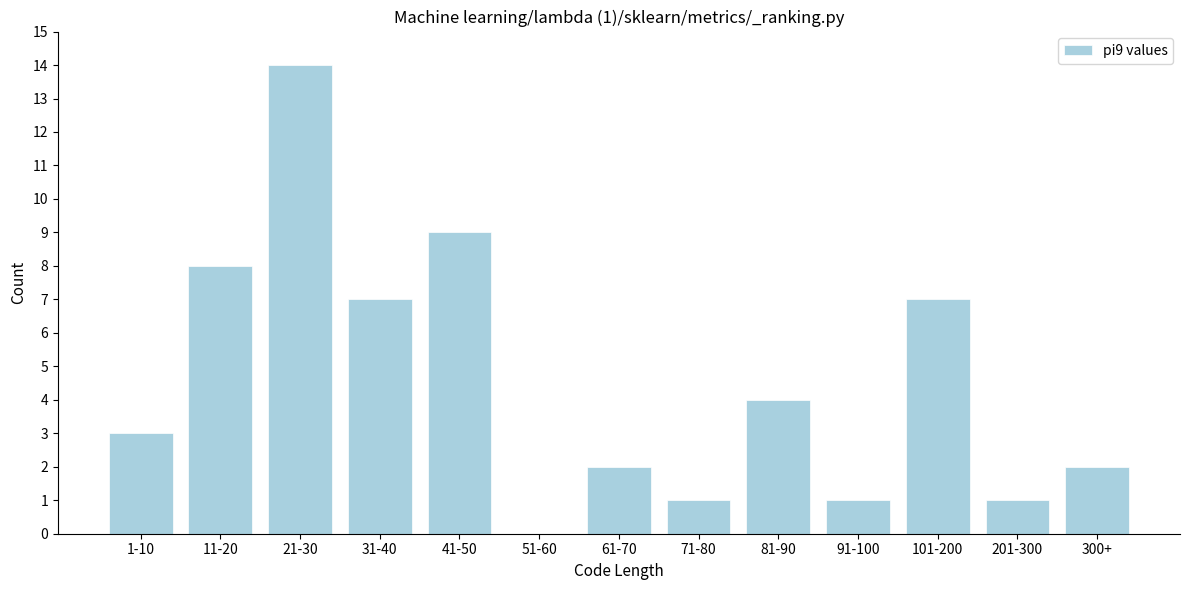

Reading left to right, list all the values displayed in this chart.

1-10=3	11-20=8	21-30=14	31-40=7	41-50=9	51-60=0	61-70=2	71-80=1	81-90=4	91-100=1	101-200=7	201-300=1	300+=2